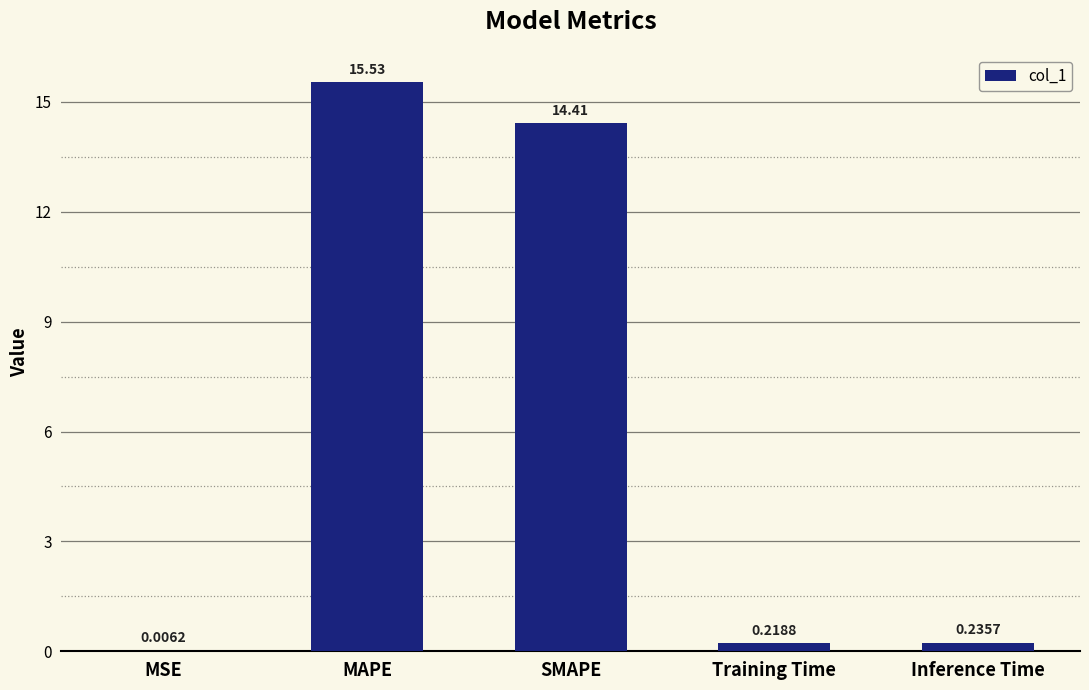

Between MAPE and MSE, which is larger?

MAPE